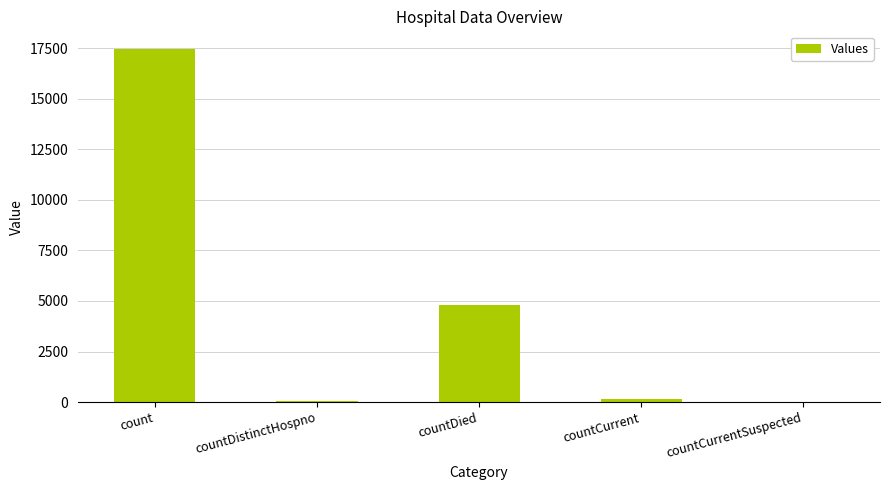

Is it true that the value at count is 17463?

True